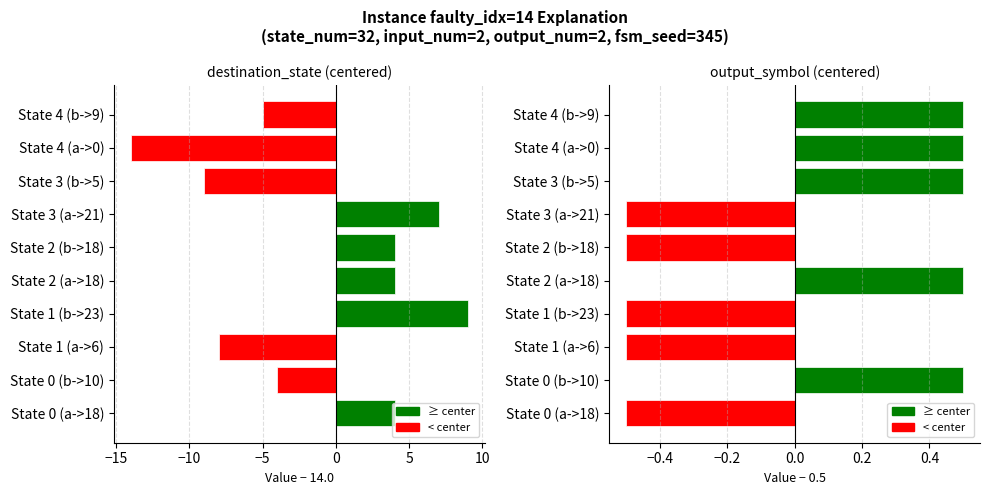

Which series has the largest total across all categories?

output_symbol (centered)